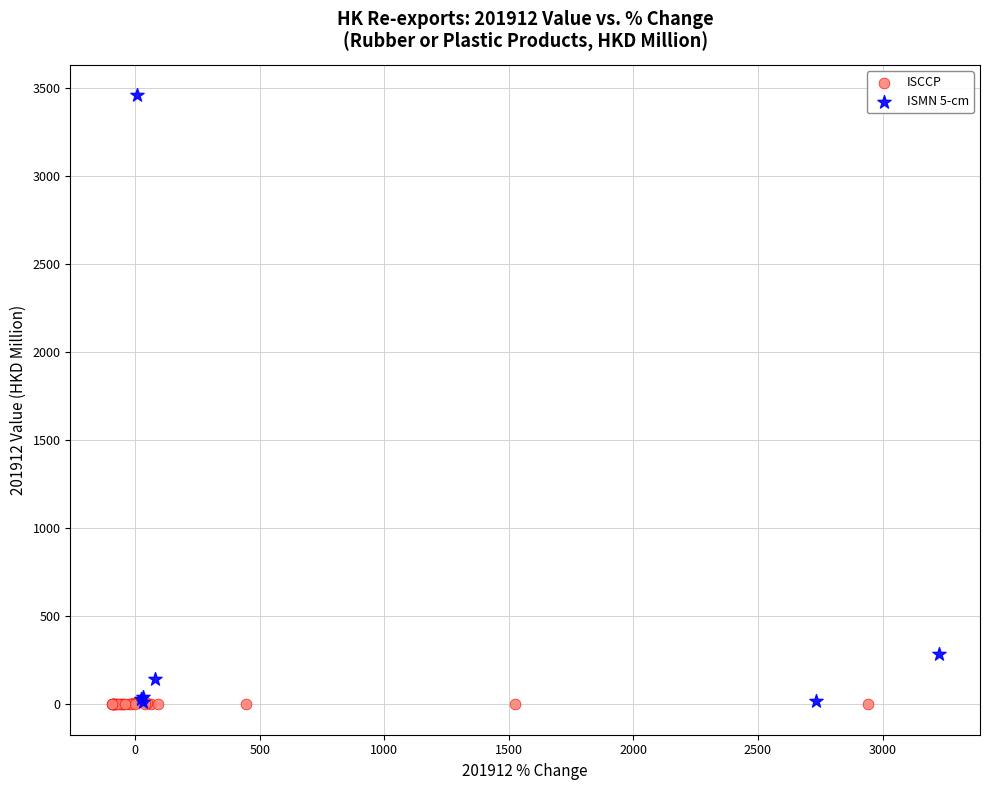

Which series has the largest Y range (max minus min)?

ISMN 5-cm